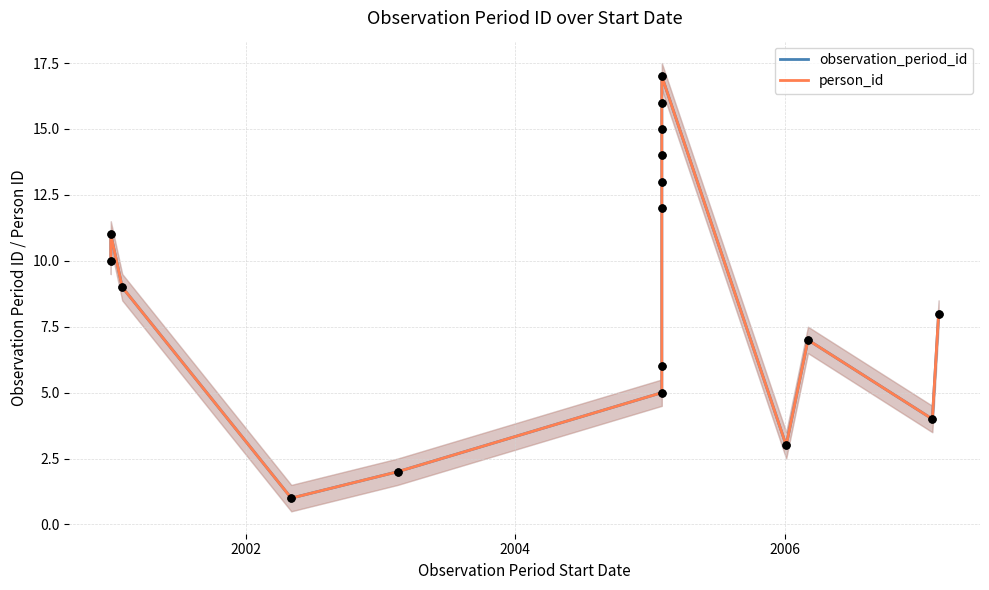

Which series has the largest Y range (max minus min)?

observation_period_id